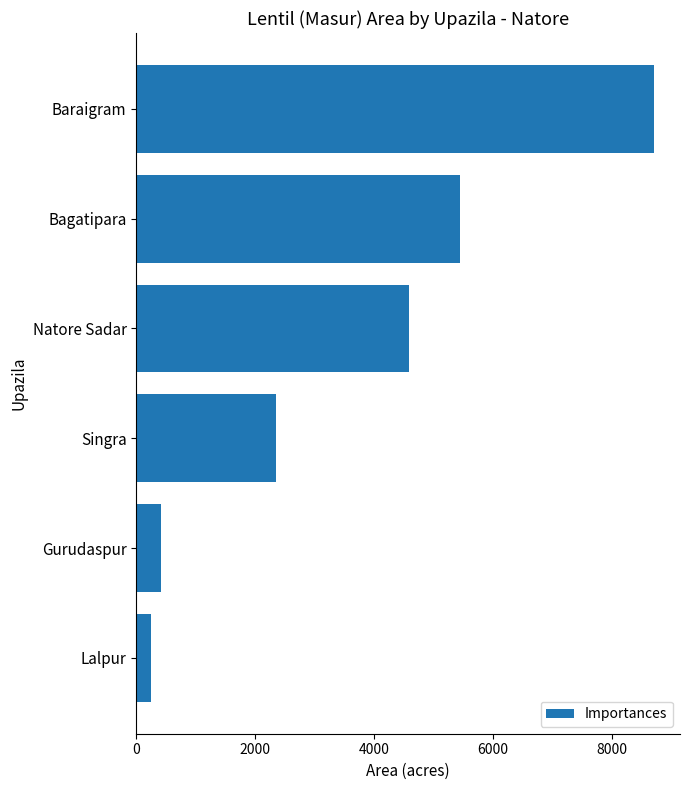

Does the chart contain any negative values?

No